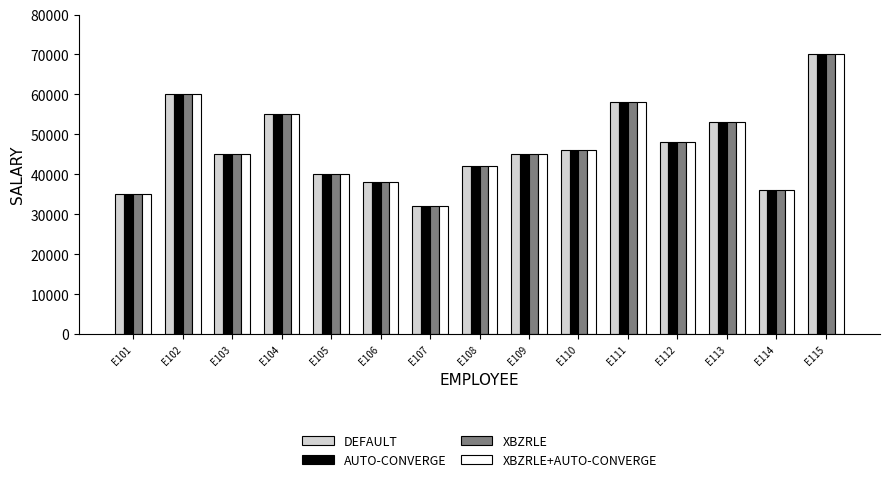

At which category does the chart reach its peak across all series?

E115